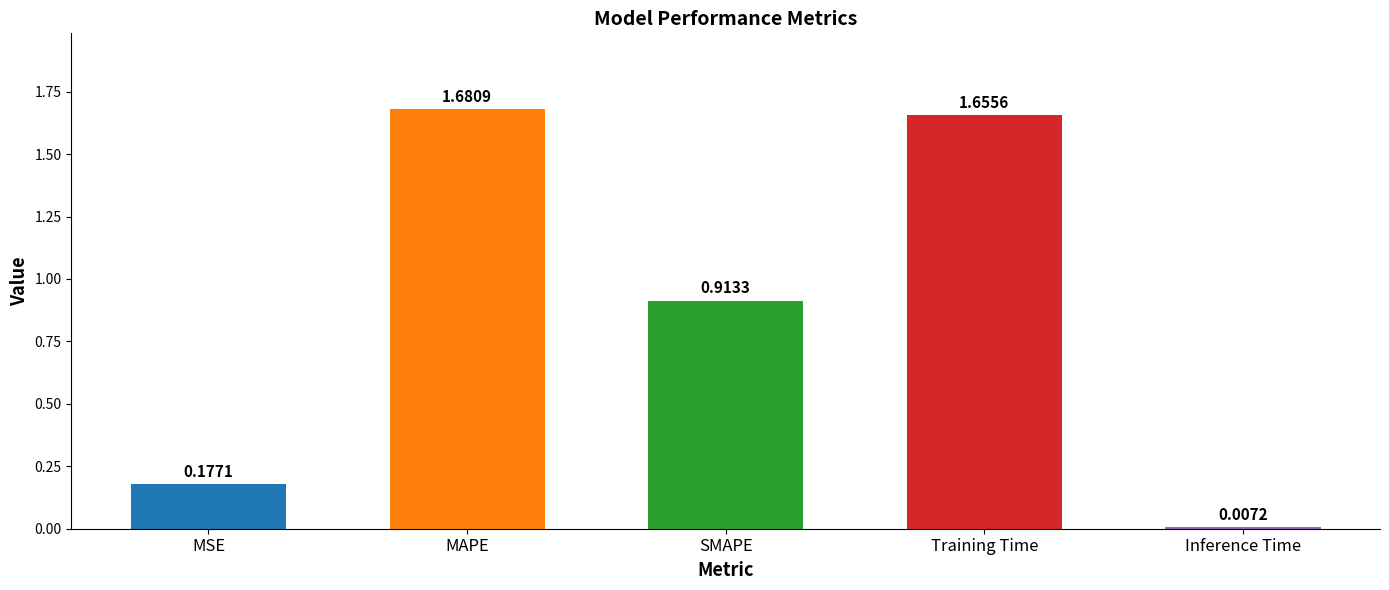

What is the sum of all values?

4.4